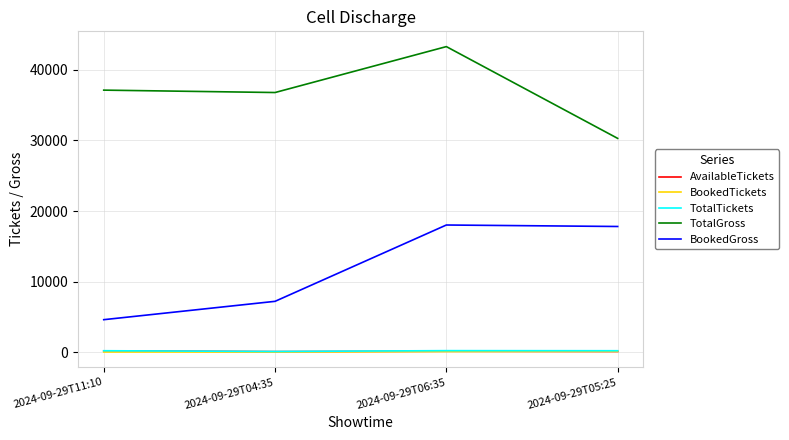

Which category has the lowest value in the BookedGross series?

2024-09-29T11:10